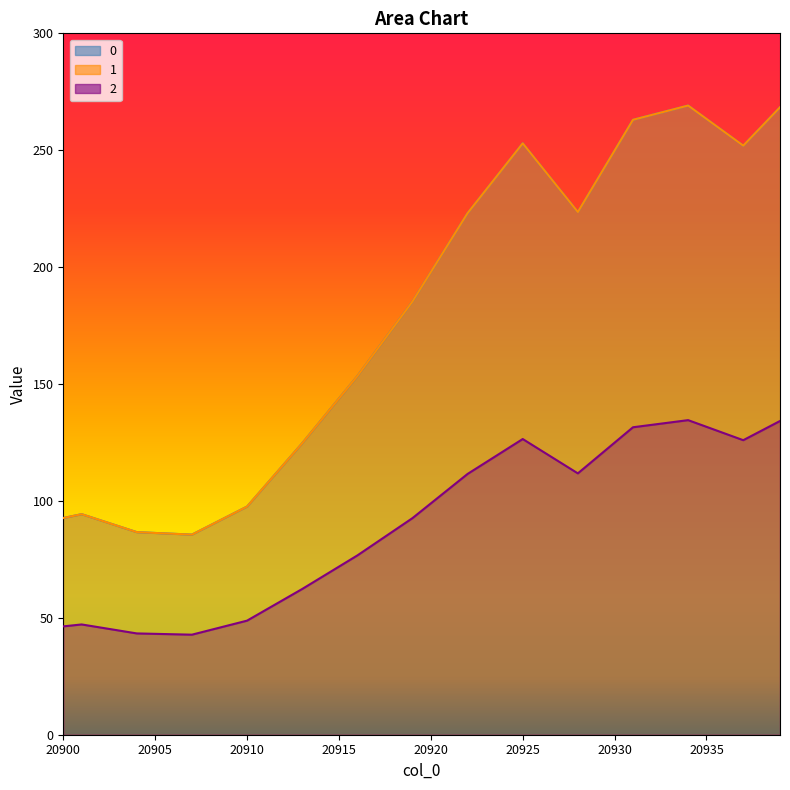

What is the sum of the 1 values at 20936 and 20918?

432.3